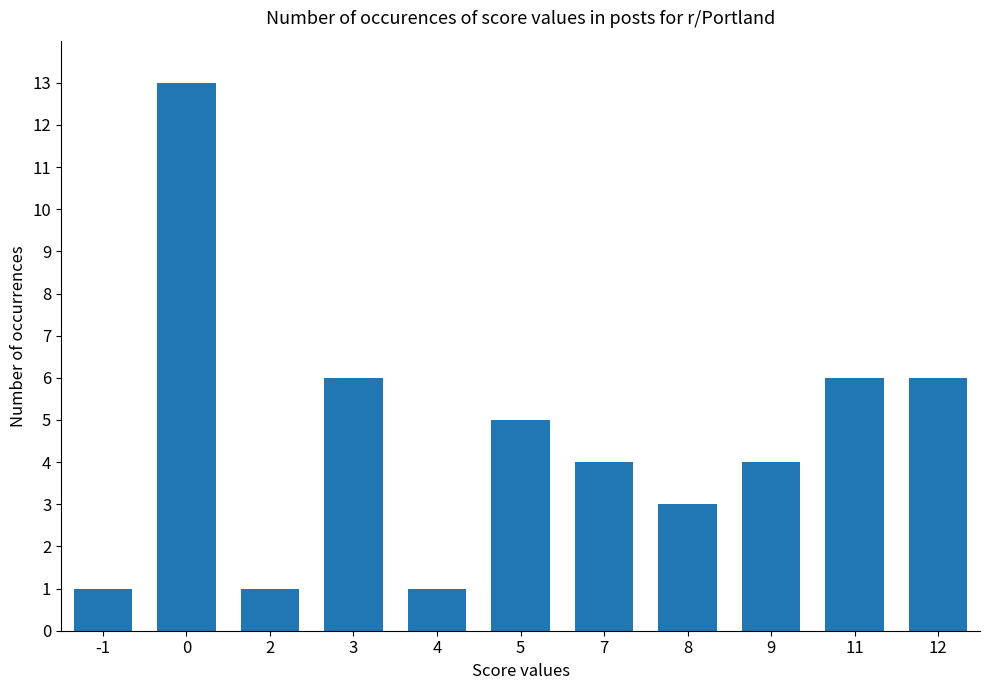

What is the change in value from 3 to 4?

-5